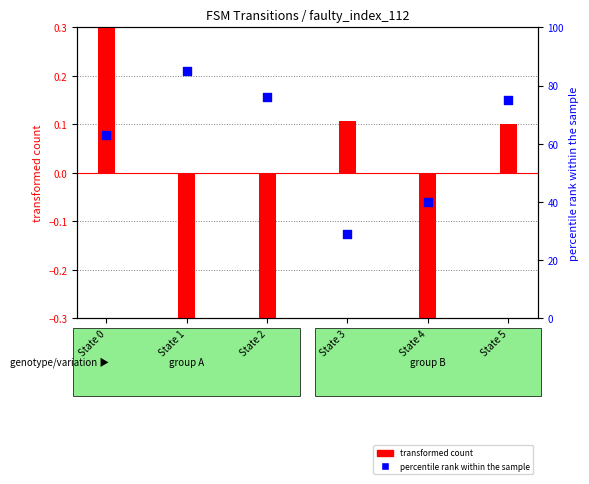

What are all the series names shown in the legend?

transformed count, percentile rank within the sample